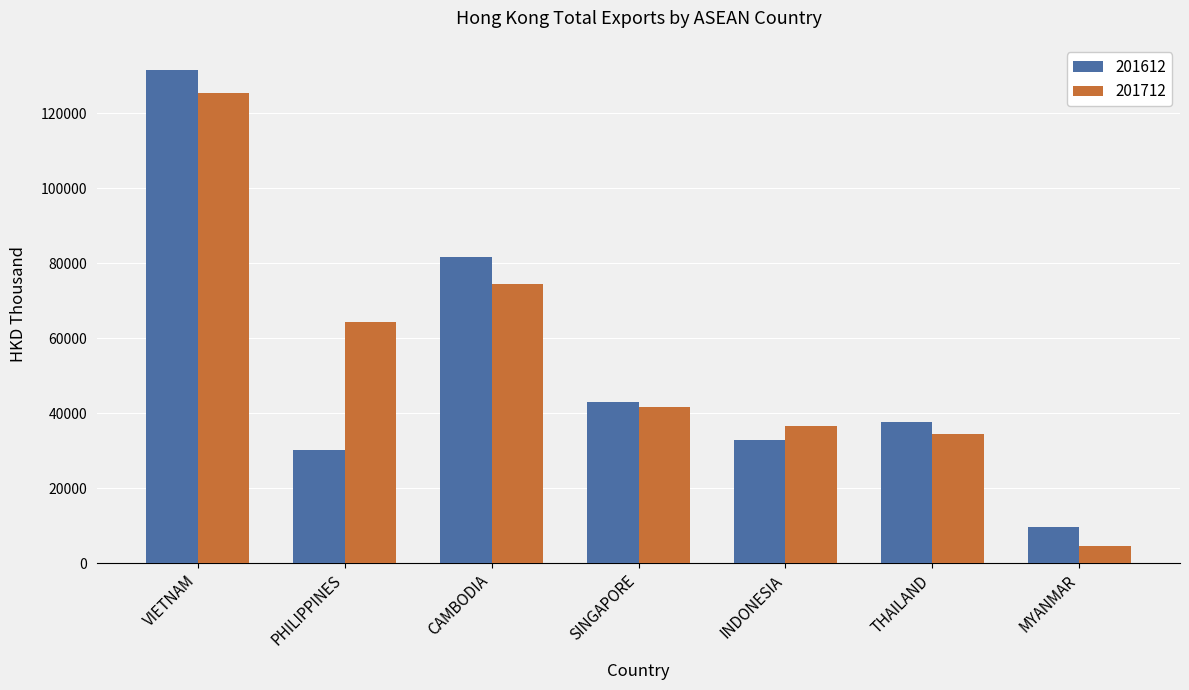

At how many categories does at least one series exceed 59816?

3